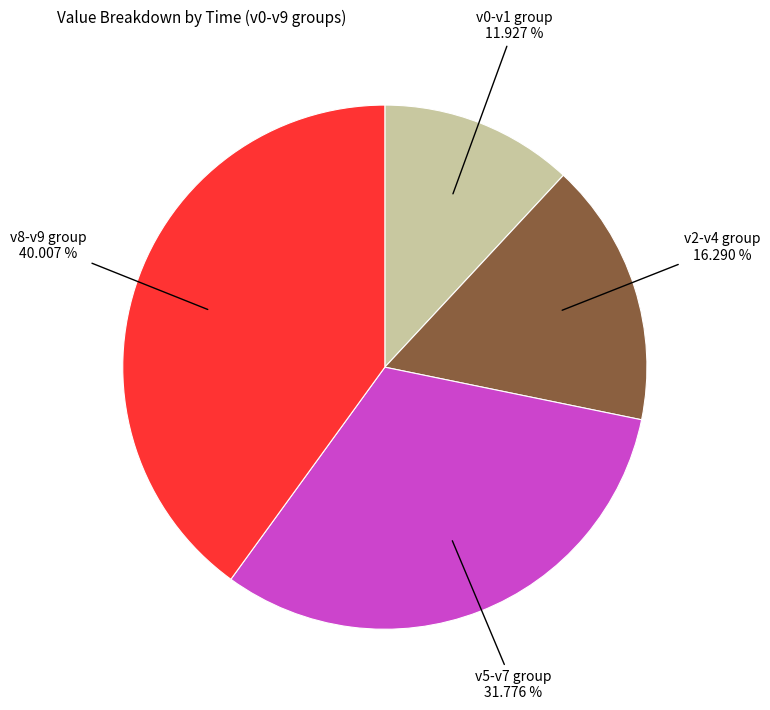

Is there any slice that represents more than half of the pie?

No